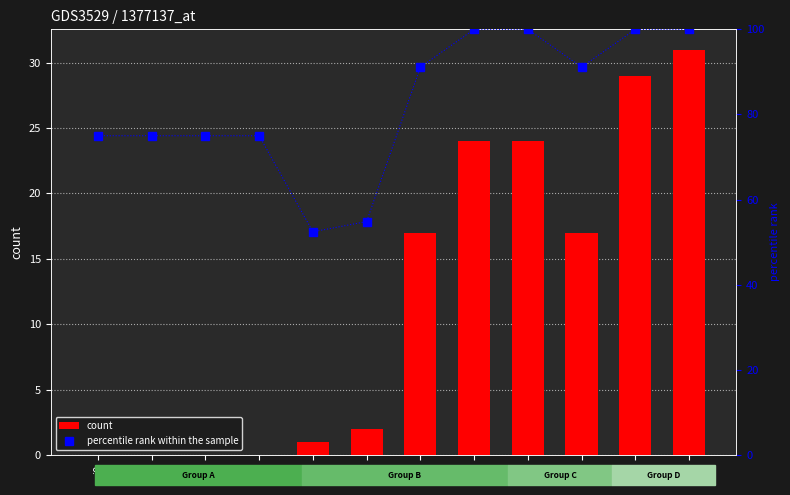

What is the difference between the count values at i11 and i1?

31